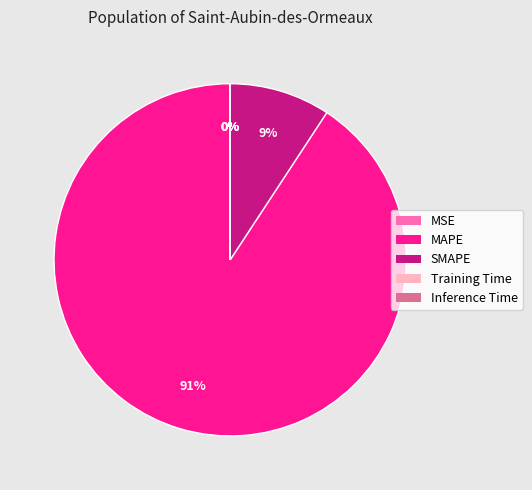

True or false: SMAPE accounts for 20% of the total.

False